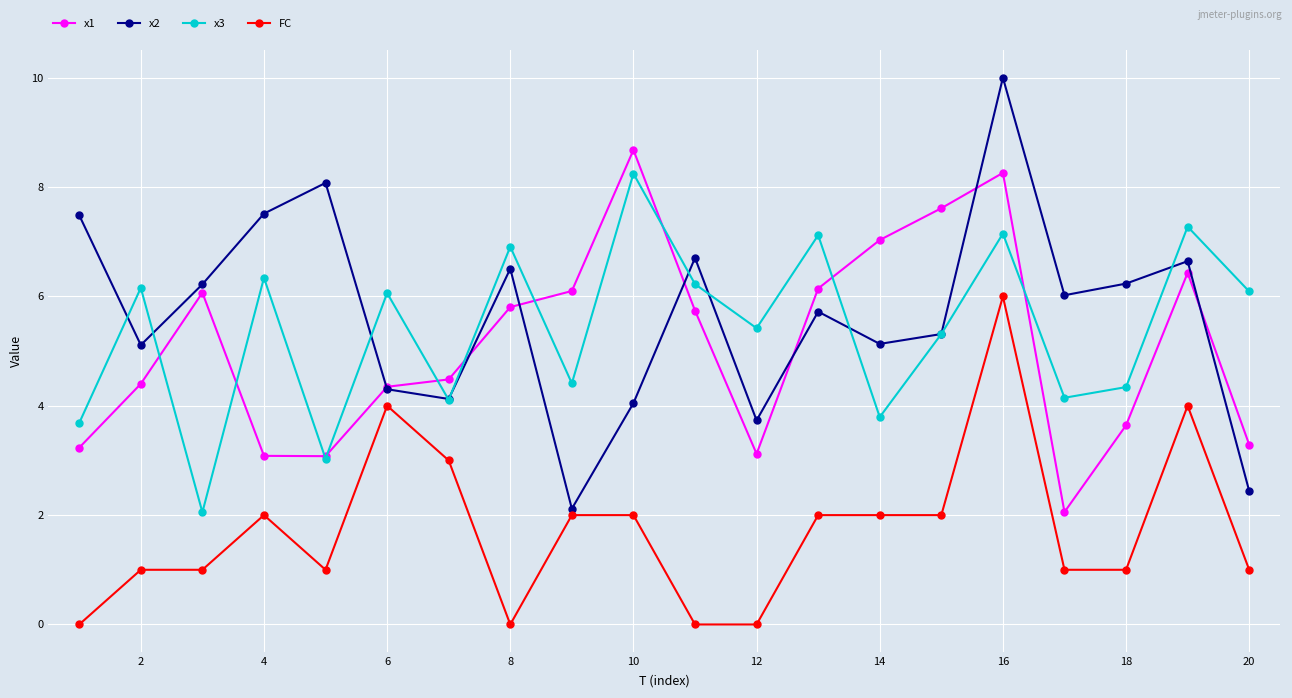

Which series has the largest total across all categories?

x2